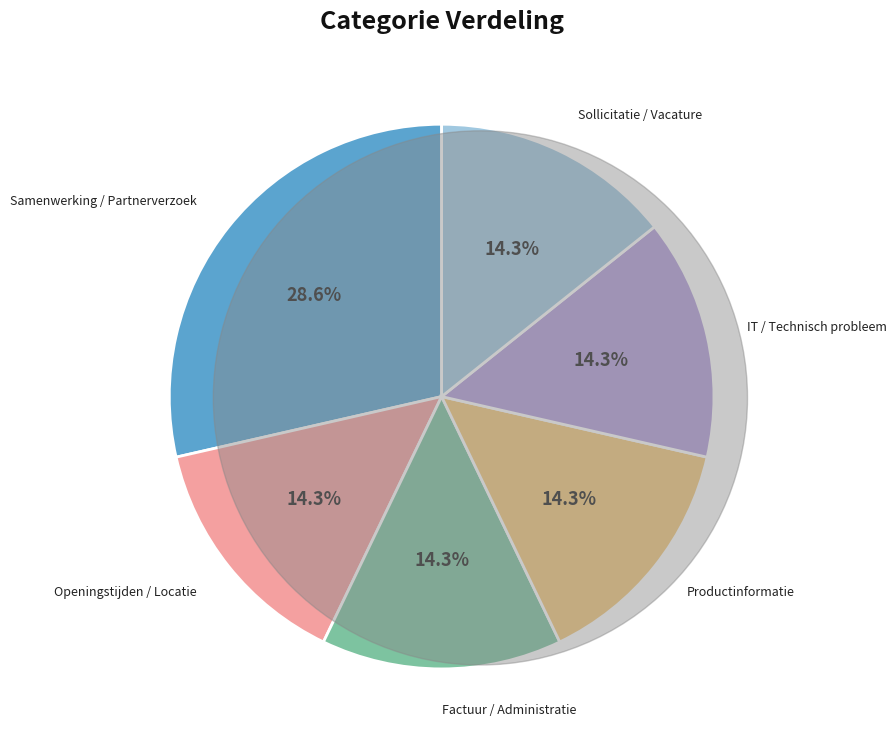

Is there a majority slice in this chart?

No